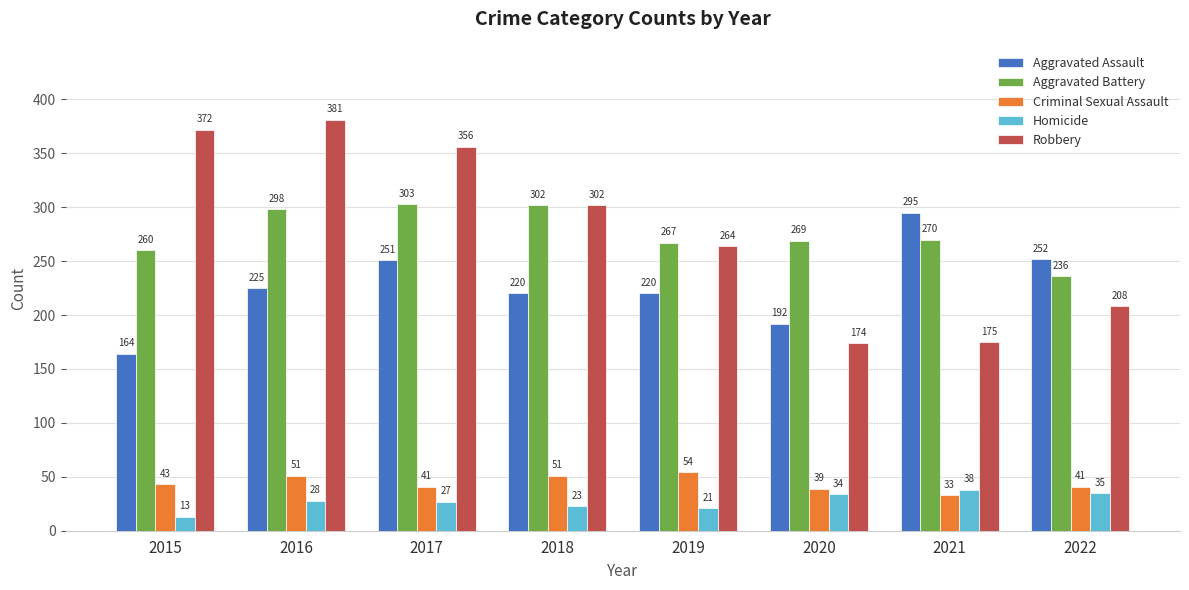

Which series has the largest total across all categories?

Robbery